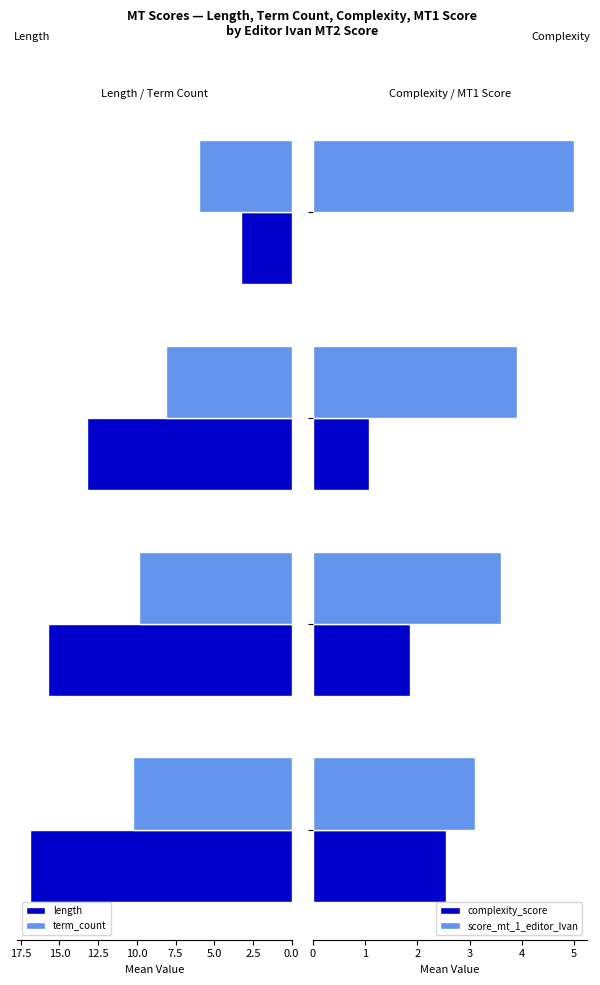

What is the total value across all series at 0.0?

32.8